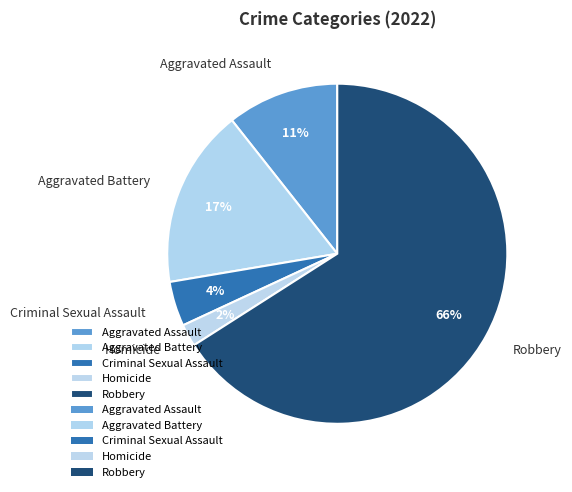

Rank the categories by value from highest to lowest.

Robbery, Aggravated Battery, Aggravated Assault, Criminal Sexual Assault, Homicide